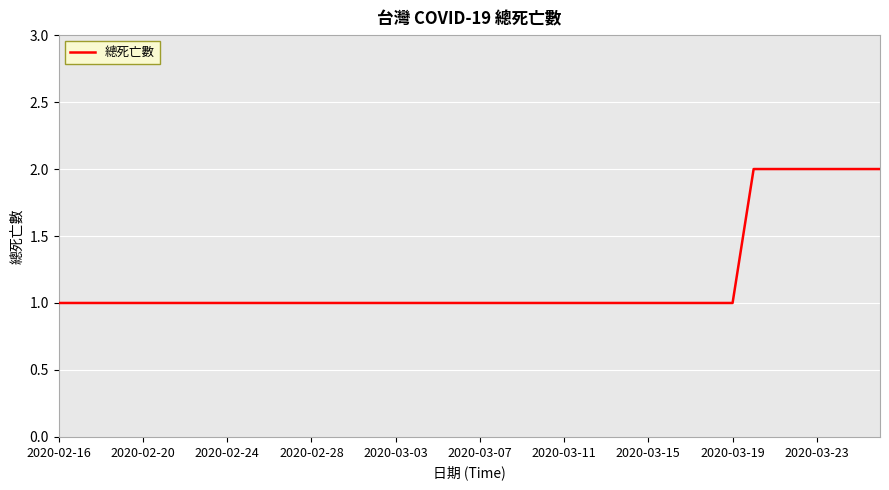

How many lines are shown in the chart?

1